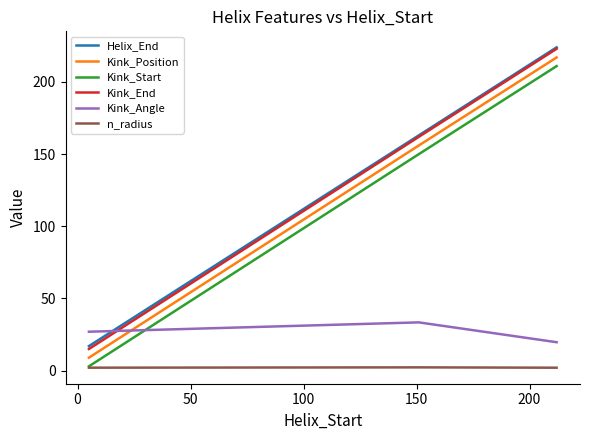

At how many categories does at least one series exceed 138?

2